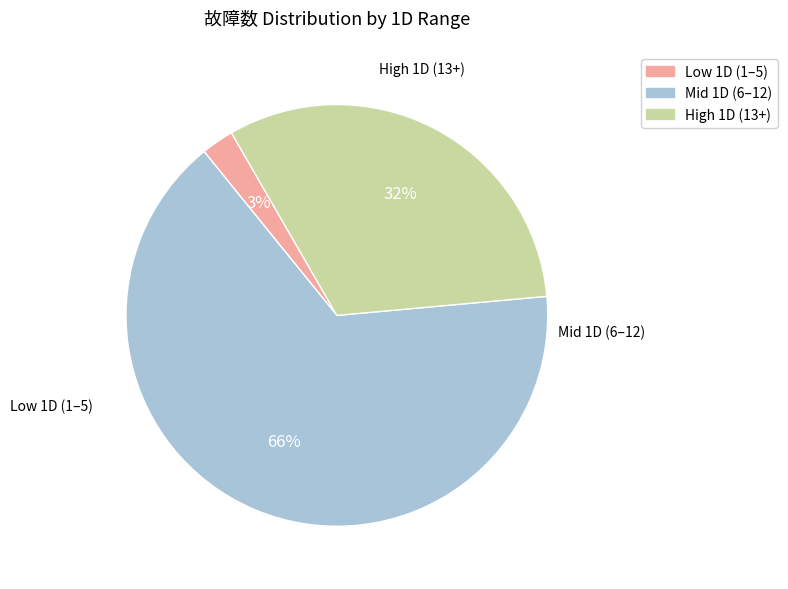

How many slices are in this pie chart?

3